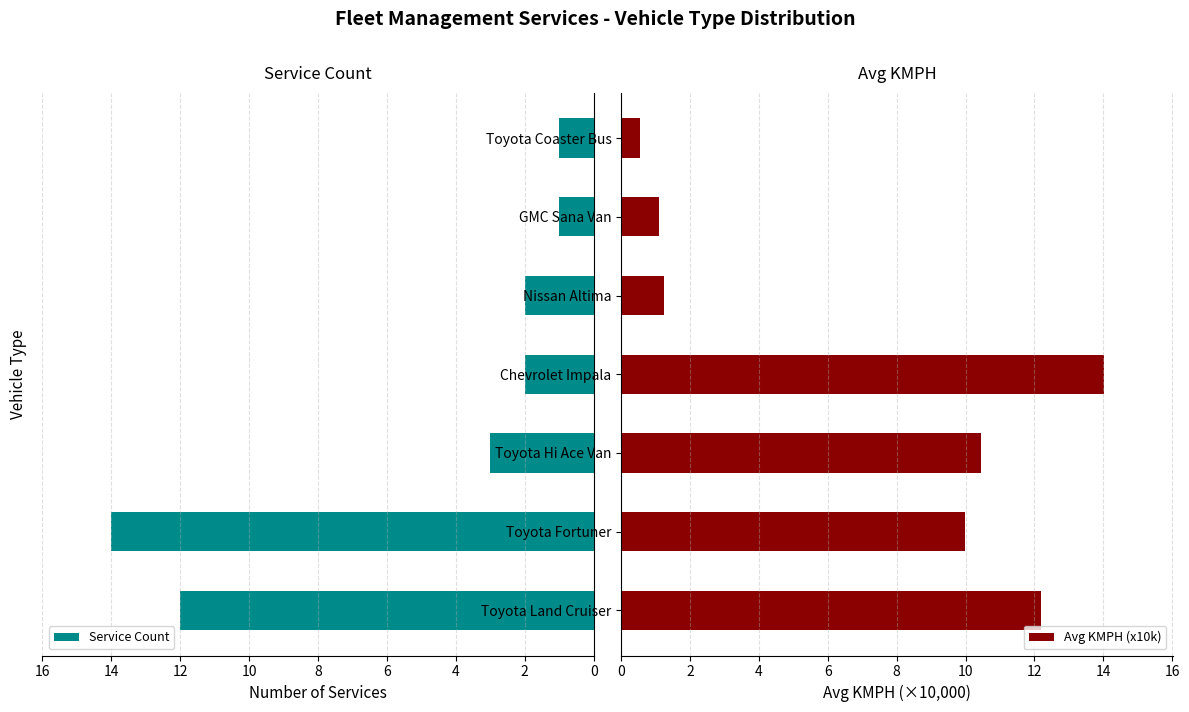

What is the highest value of the Service Count series?

14